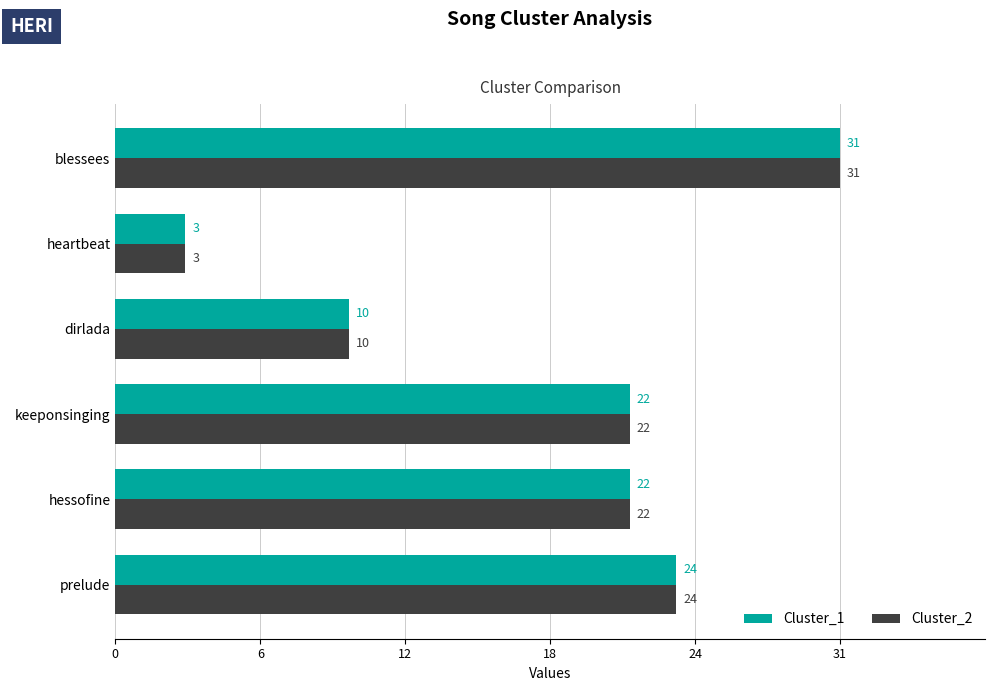

At how many categories does at least one series exceed 22?

2